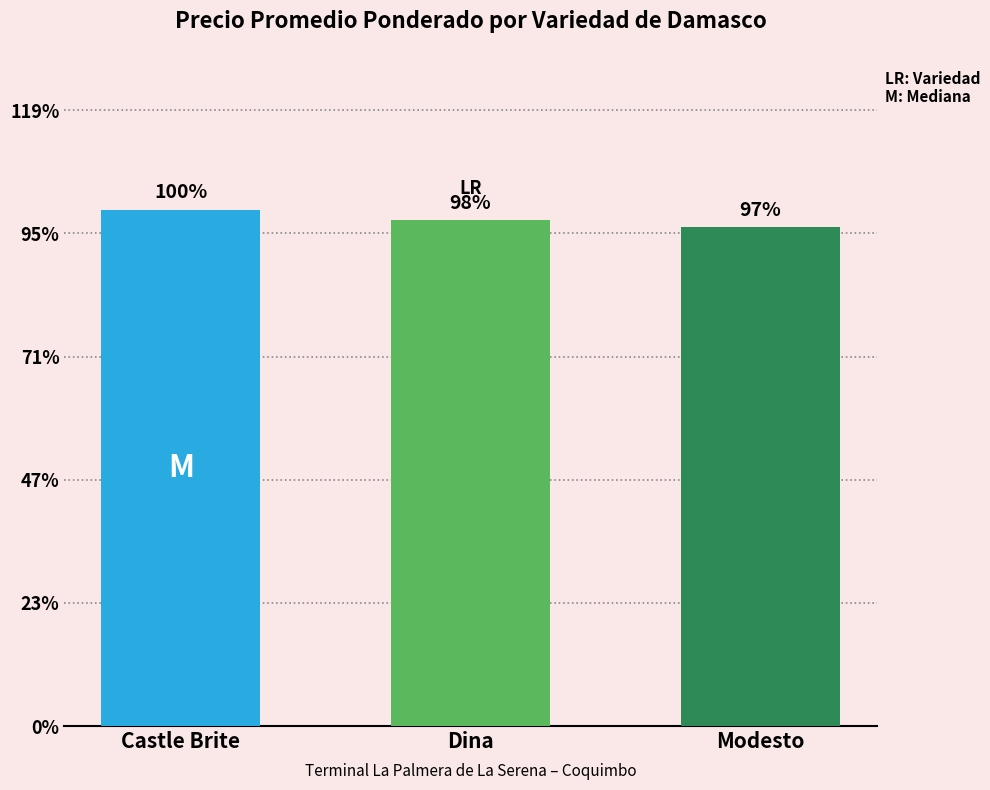

Are the bars horizontal?

No